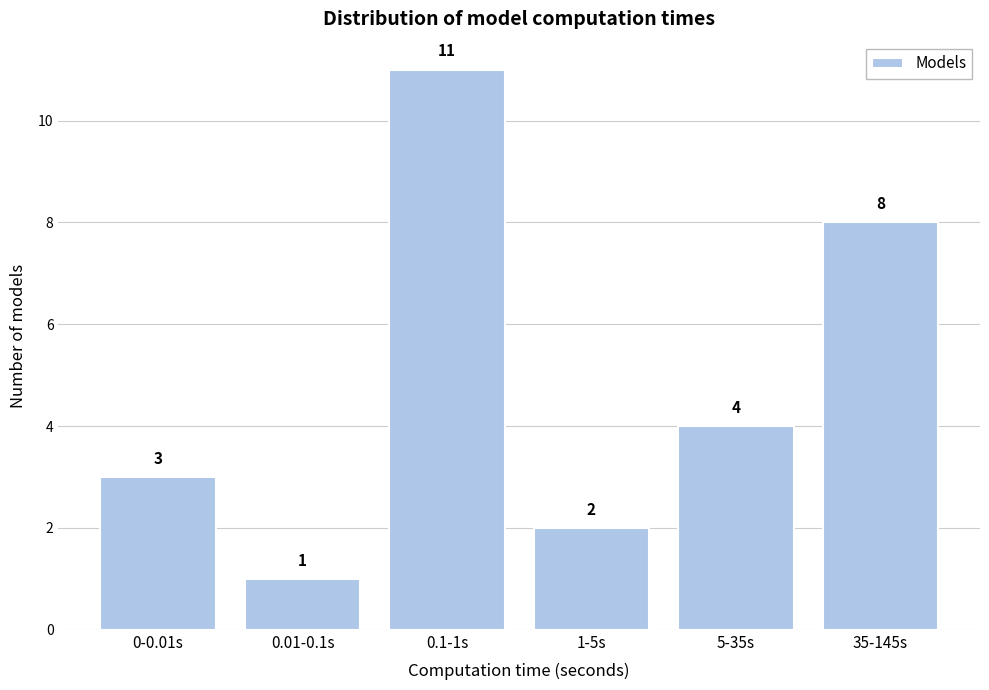

Reading left to right, transcribe all the data shown in this chart.

0-0.01s=3	0.01-0.1s=1	0.1-1s=11	1-5s=2	5-35s=4	35-145s=8